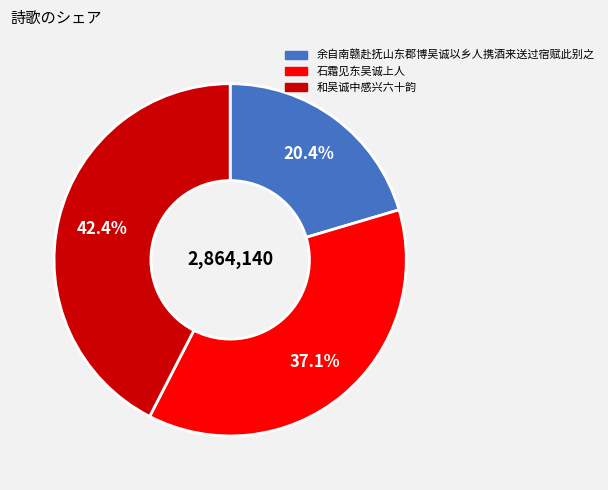

Does 余自南赣赴抚山东郡博吴诚以乡人携酒来送过宿赋此别之 represent more than half of the total?

No